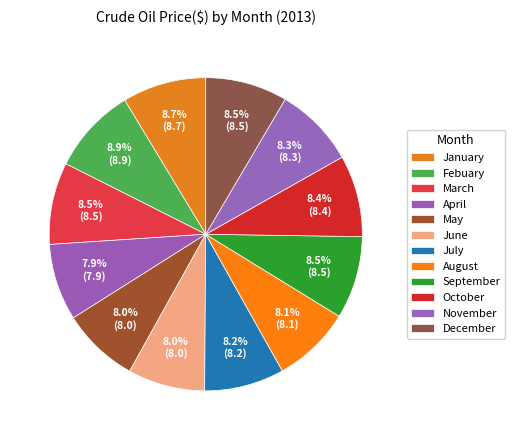

How many slices are in this pie chart?

12